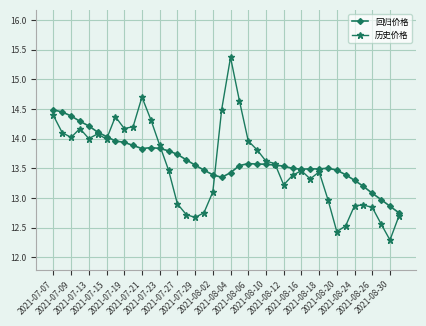

What is the value of the 历史价格 point at the 10th from the left?

14.2